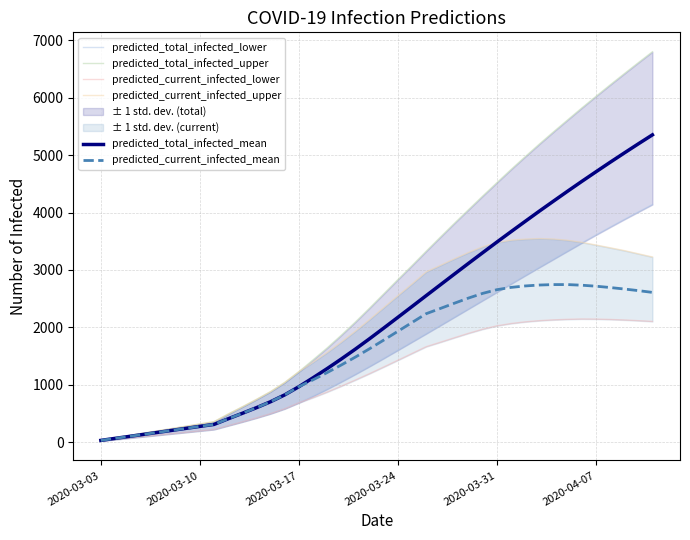

Is this an area chart (filled region under the line)?

No